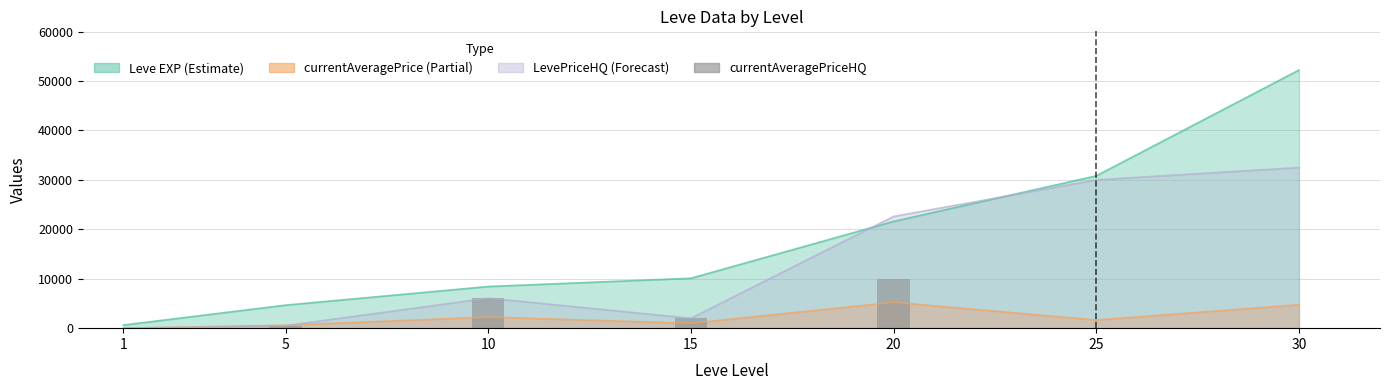

Are the bars grouped side by side (vs. stacked)?

No